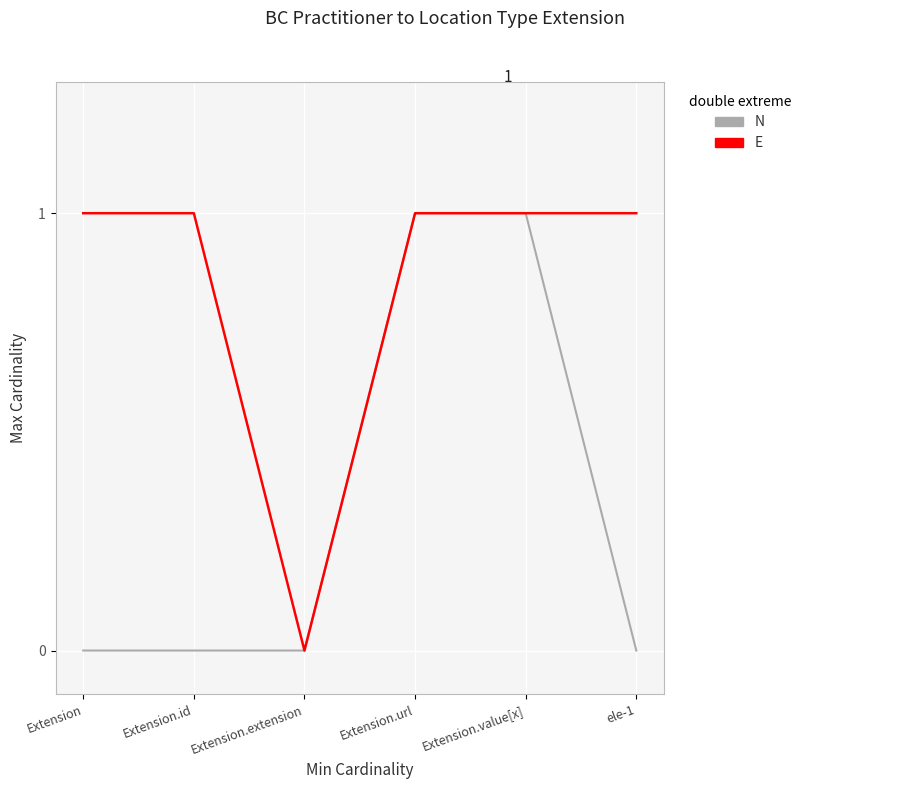

Where is E nearest to the value 0?

Extension.extension